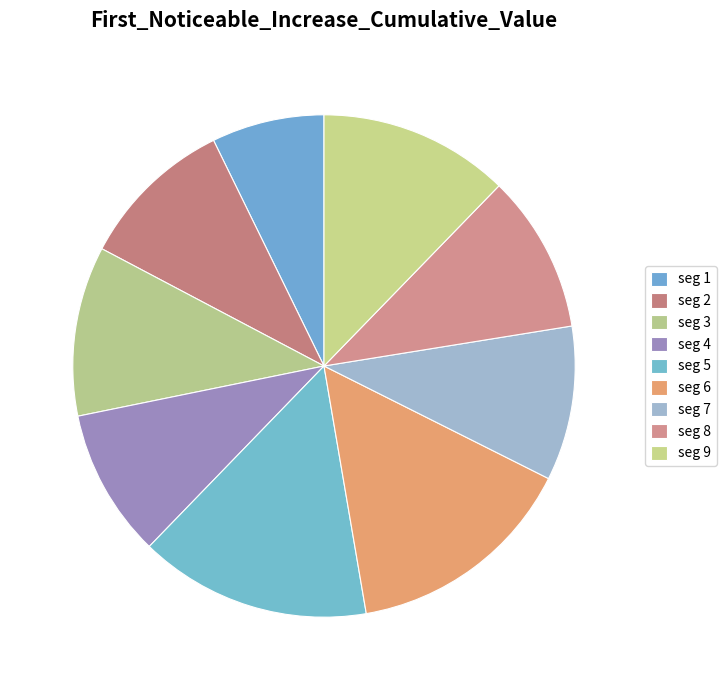

Rank the categories by value from highest to lowest.

signal segment 5, signal segment 6, signal segment 9, signal segment 3, signal segment 8, signal segment 2, signal segment 7, signal segment 4, signal segment 1